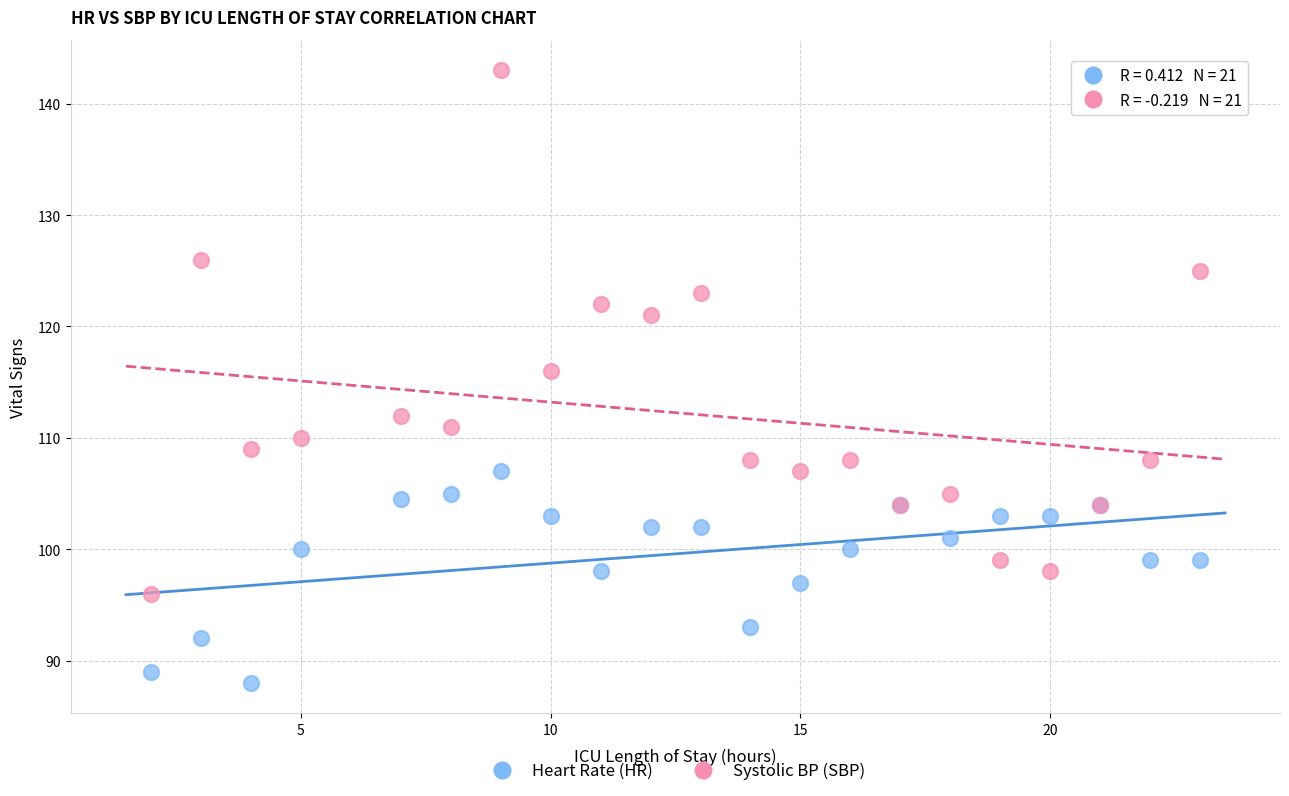

Which series contains the lowest Y value?

Heart Rate (HR)